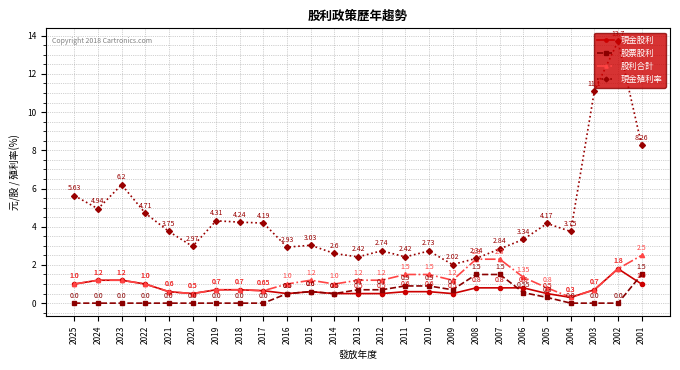

True or false: 現金殖利率 has a value of 4.5 at 2014.

False